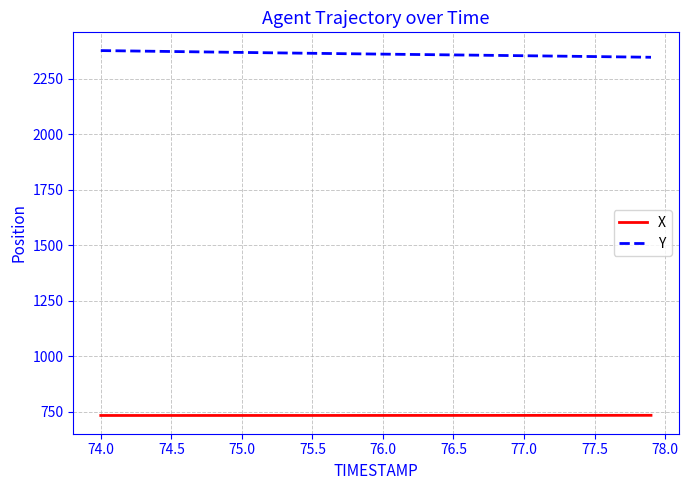

What are all the series names shown in the legend?

X, Y